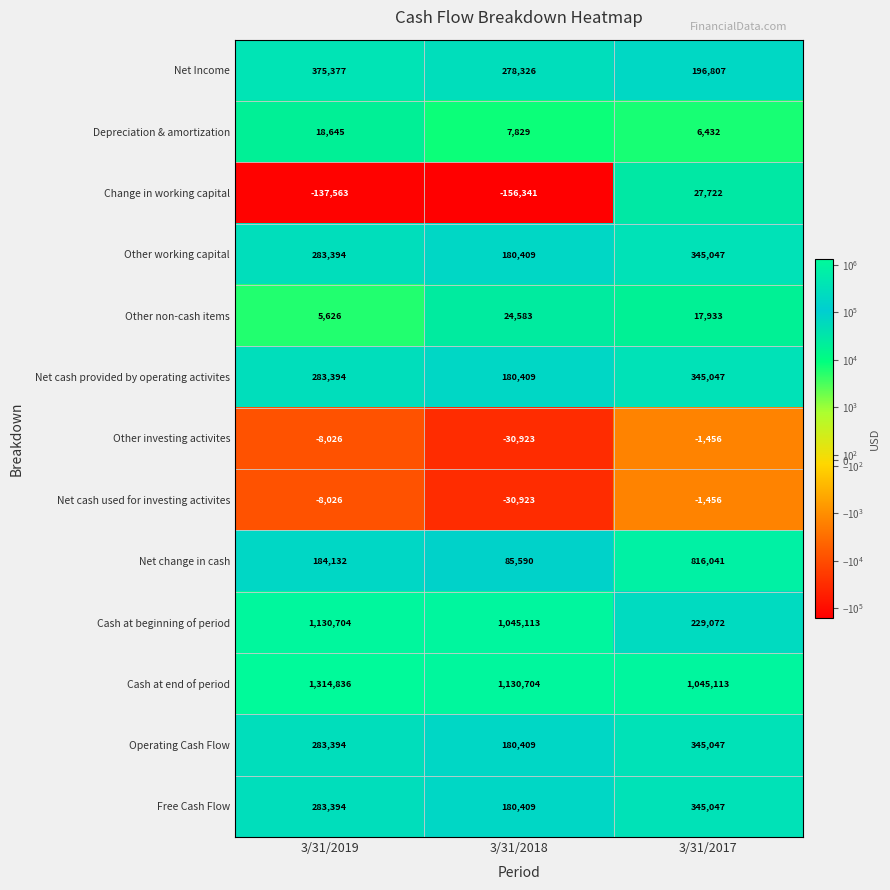

Rank the categories by Free Cash Flow value from highest to lowest.

3/31/2017, 3/31/2019, 3/31/2018